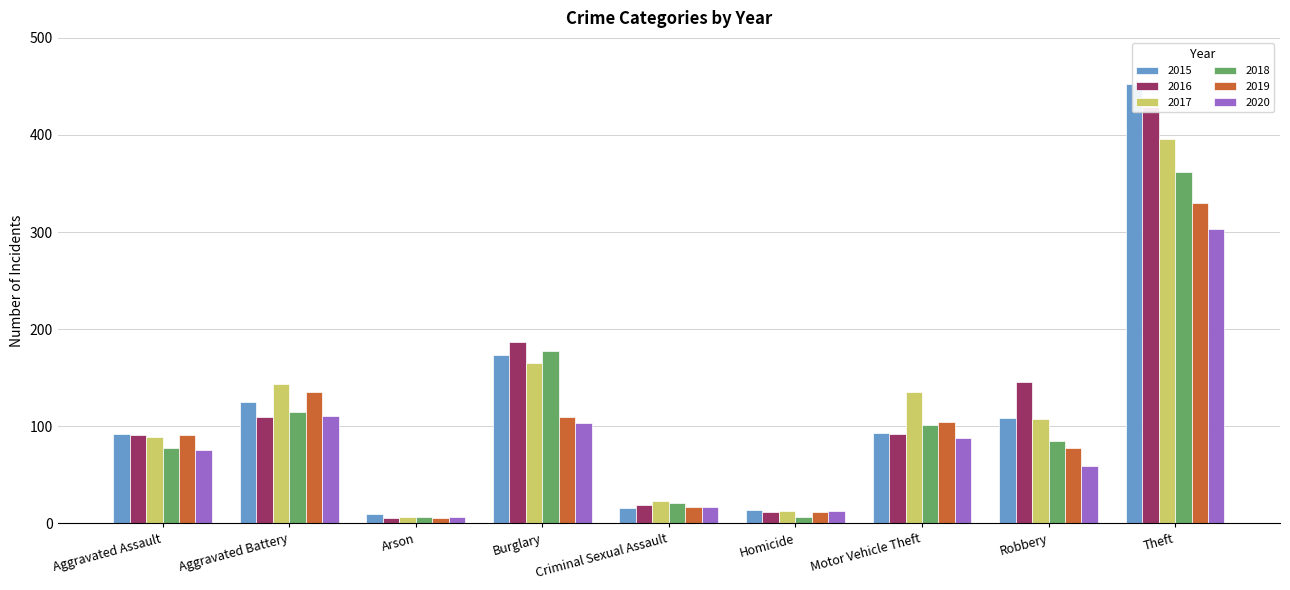

What is the average value of the 2019 series?

98